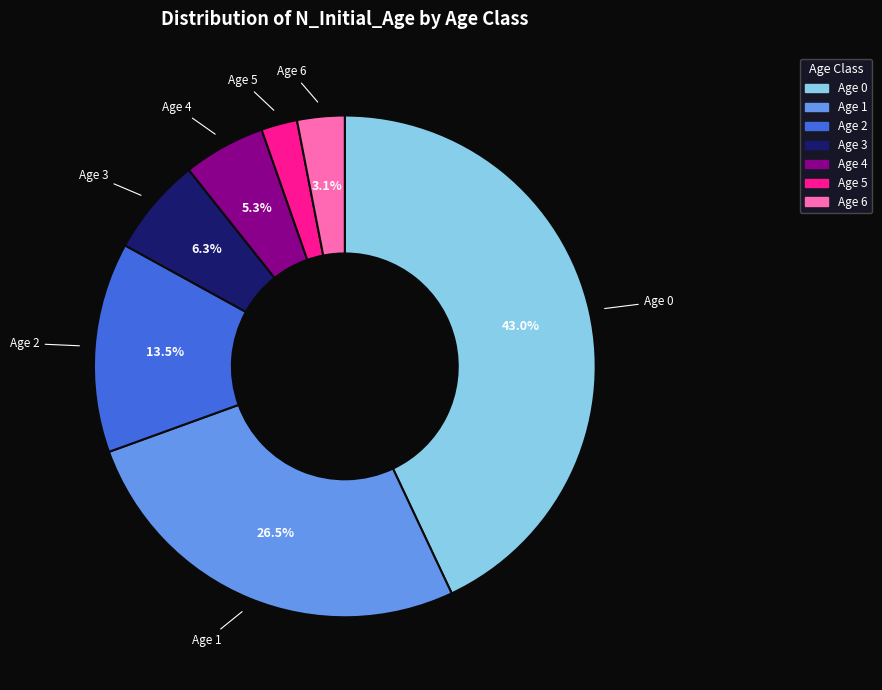

Approximately how many times larger is the value at Age 0 compared to Age 4?

8.1